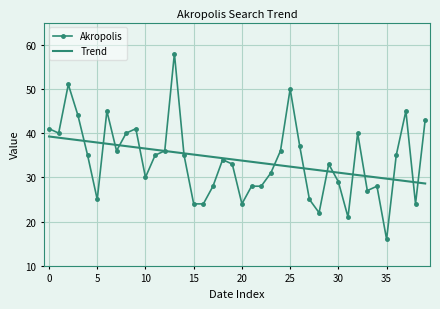

Which series has the largest range (max minus min)?

Akropolis